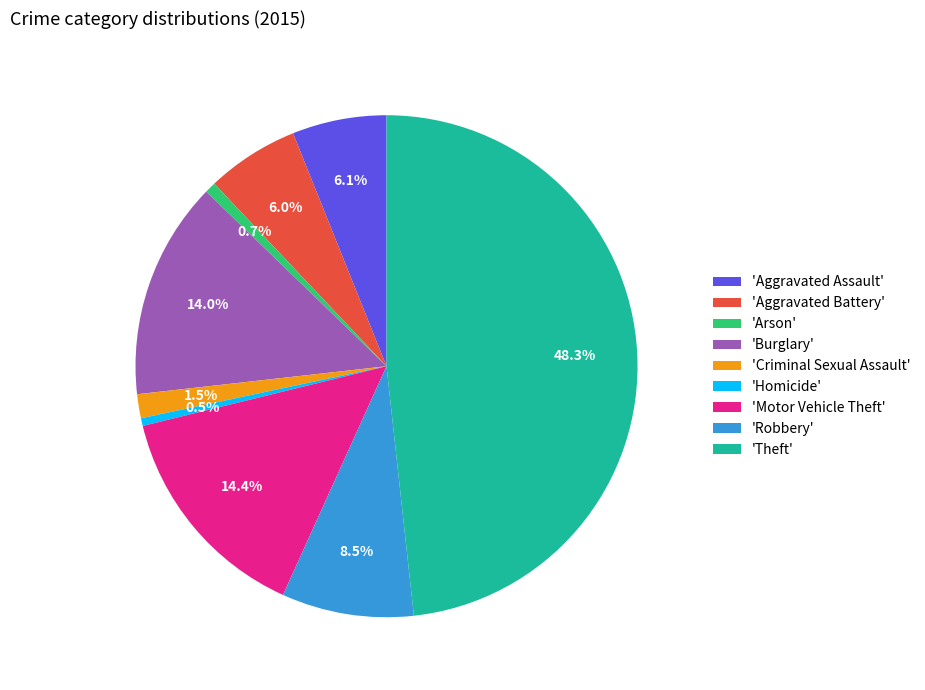

To the nearest percent, what is the average slice percentage?

11%